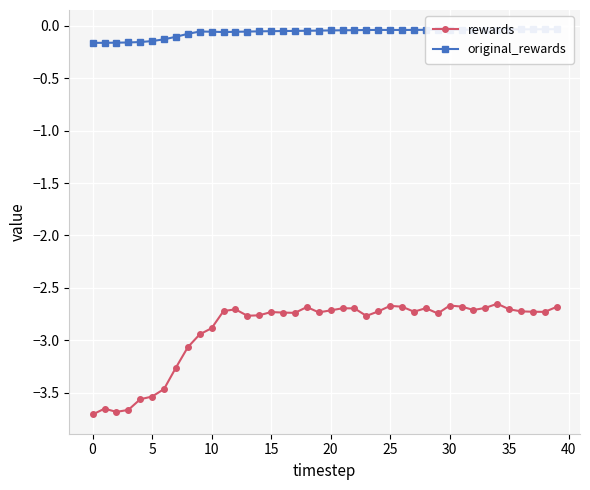

How many lines are shown in the chart?

2